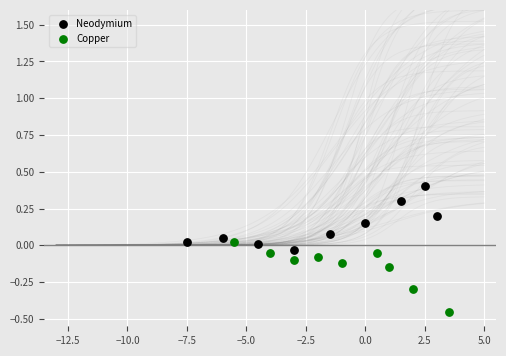

Which series reaches the minimum Y coordinate?

Copper